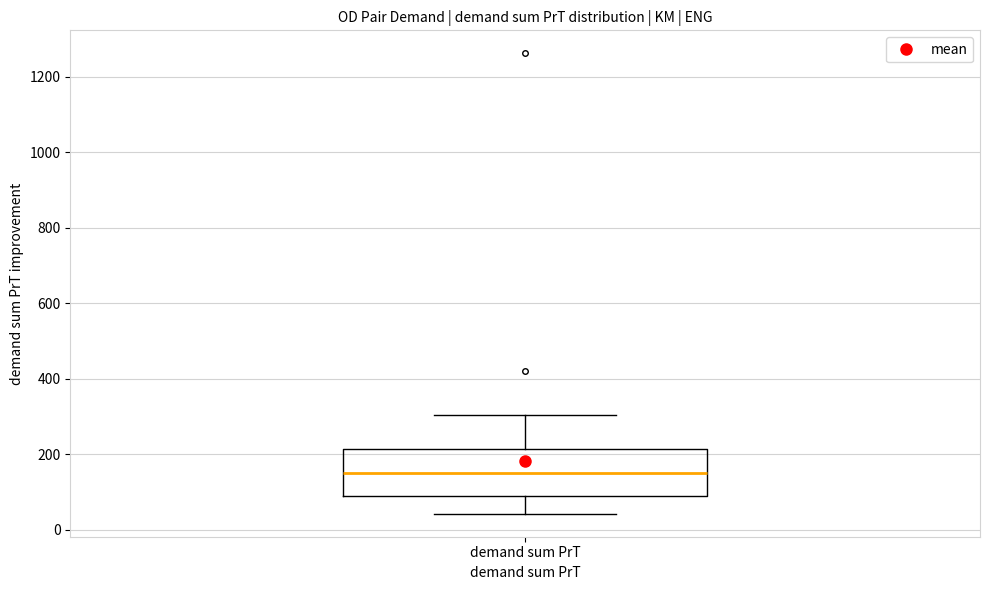

Transcribe this box plot: give where the median line is, the range the box spans, and where the two whiskers end, as read against the y-axis. The values are not printed on the chart, so give them approximately, as read against the axis.

median 160, box 80 to 220, whiskers 40 to 300